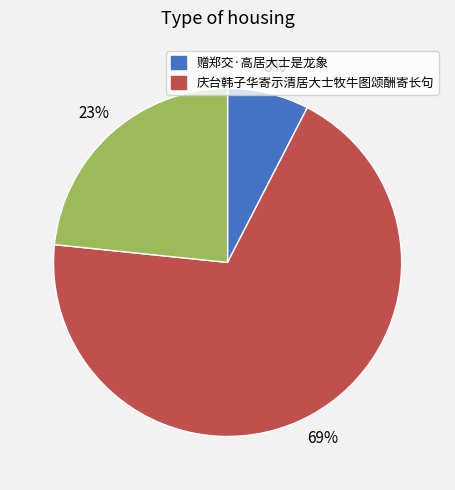

Does any single category account for the majority?

Yes